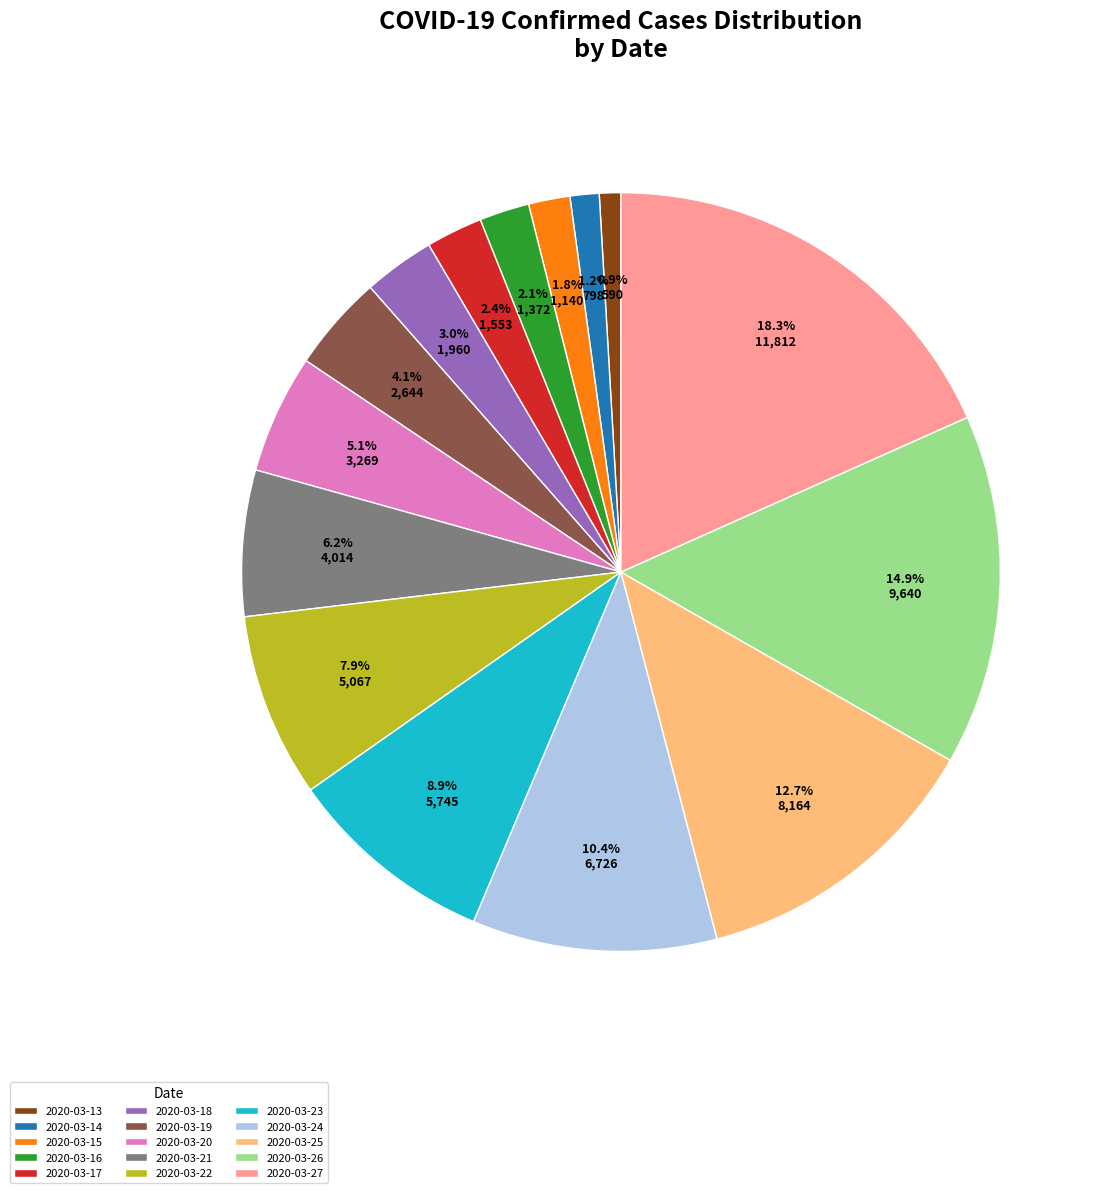

Which slice is the largest?

2020-03-27